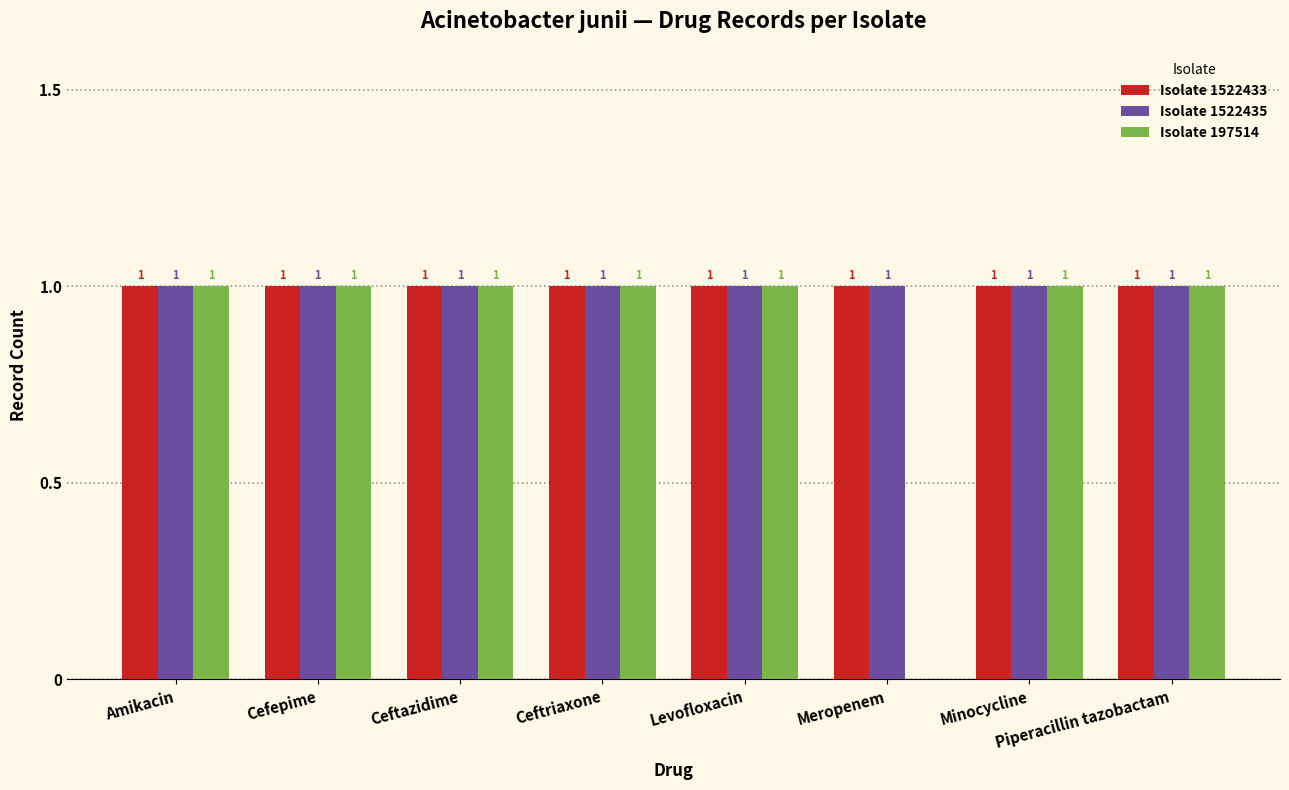

How many categories are shown in the chart?

8